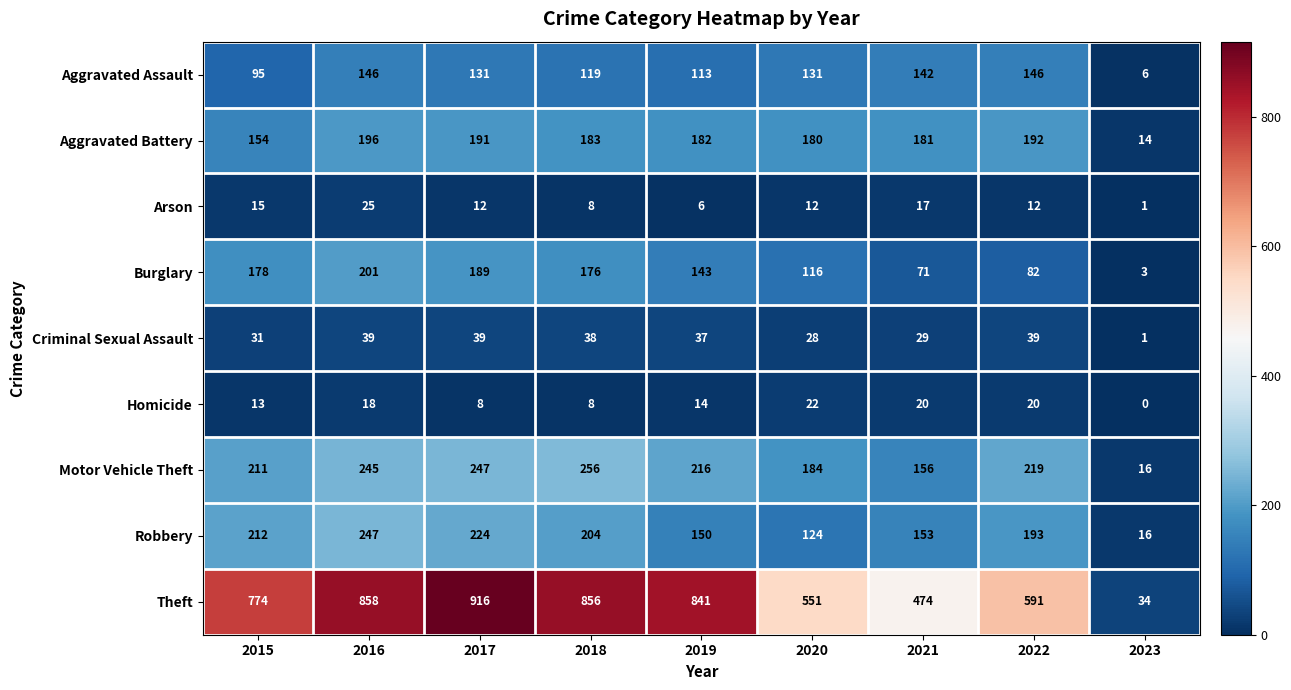

Count the number of data series in this chart.

9